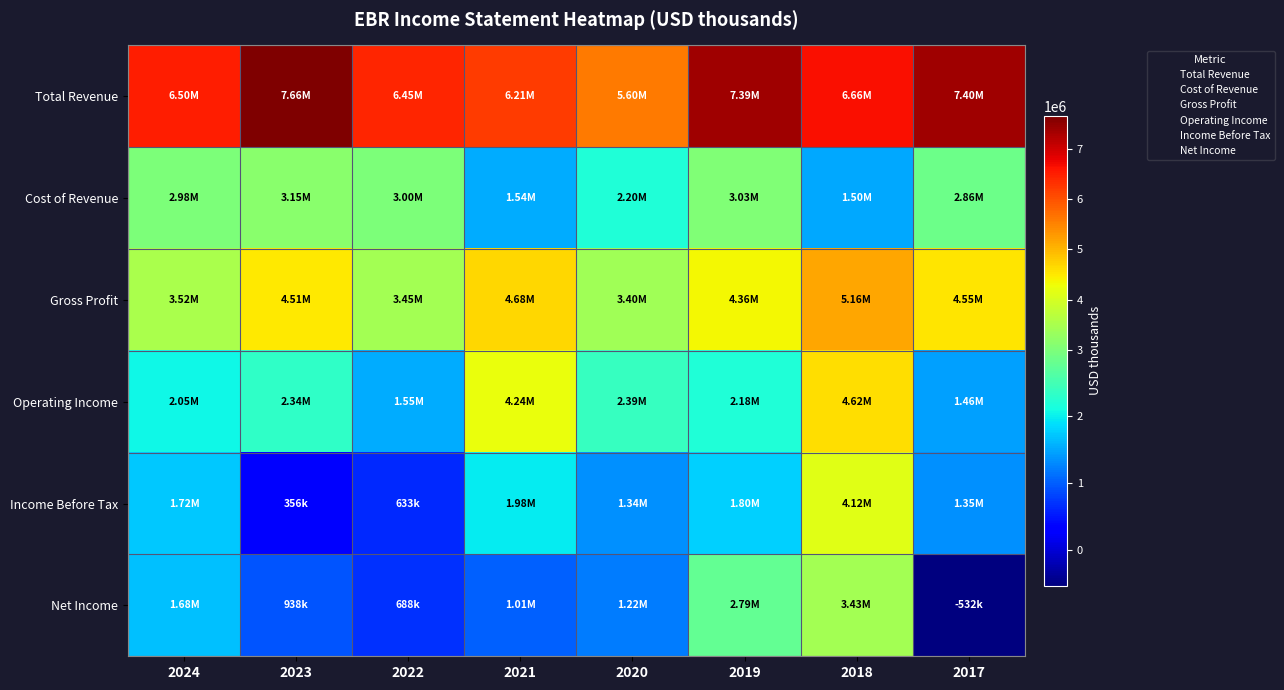

Which series changed the most between 2023 and 2018?

Income Before Tax